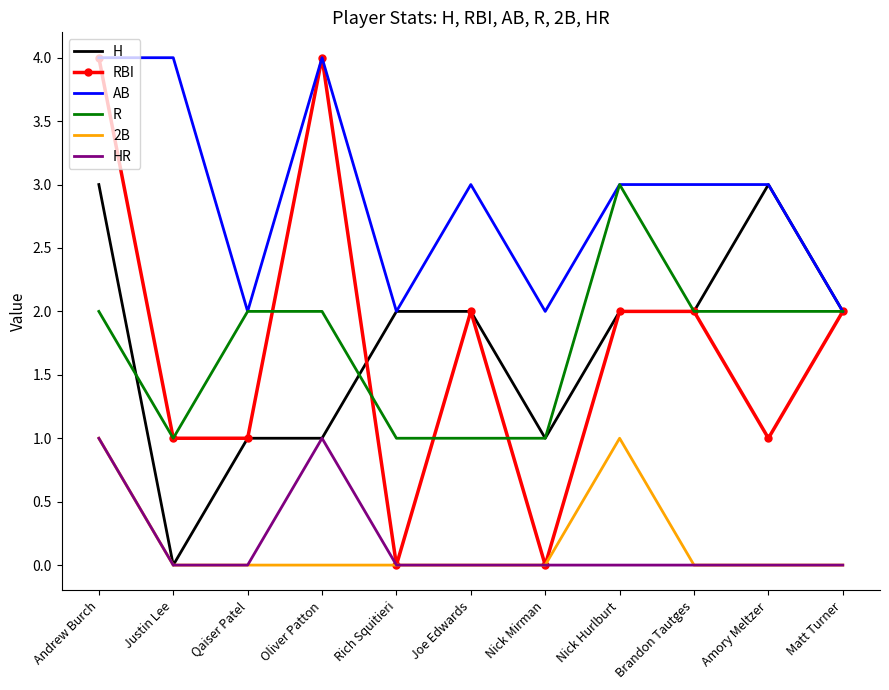

Reading left to right, what are all the values shown in this chart?

H: Andrew Burch=3	Justin Lee=0	Qaiser Patel=1	Oliver Patton=1	Rich Squitieri=2	Joe Edwards=2	Nick Mirman=1	Nick Hurlburt=2	Brandon Tautges=2	Amory Meltzer=3	Matt Turner=2
RBI: Andrew Burch=4	Justin Lee=1	Qaiser Patel=1	Oliver Patton=4	Rich Squitieri=0	Joe Edwards=2	Nick Mirman=0	Nick Hurlburt=2	Brandon Tautges=2	Amory Meltzer=1	Matt Turner=2
AB: Andrew Burch=4	Justin Lee=4	Qaiser Patel=2	Oliver Patton=4	Rich Squitieri=2	Joe Edwards=3	Nick Mirman=2	Nick Hurlburt=3	Brandon Tautges=3	Amory Meltzer=3	Matt Turner=2
R: Andrew Burch=2	Justin Lee=1	Qaiser Patel=2	Oliver Patton=2	Rich Squitieri=1	Joe Edwards=1	Nick Mirman=1	Nick Hurlburt=3	Brandon Tautges=2	Amory Meltzer=2	Matt Turner=2
2B: Andrew Burch=1	Justin Lee=0	Qaiser Patel=0	Oliver Patton=0	Rich Squitieri=0	Joe Edwards=0	Nick Mirman=0	Nick Hurlburt=1	Brandon Tautges=0	Amory Meltzer=0	Matt Turner=0
HR: Andrew Burch=1	Justin Lee=0	Qaiser Patel=0	Oliver Patton=1	Rich Squitieri=0	Joe Edwards=0	Nick Mirman=0	Nick Hurlburt=0	Brandon Tautges=0	Amory Meltzer=0	Matt Turner=0